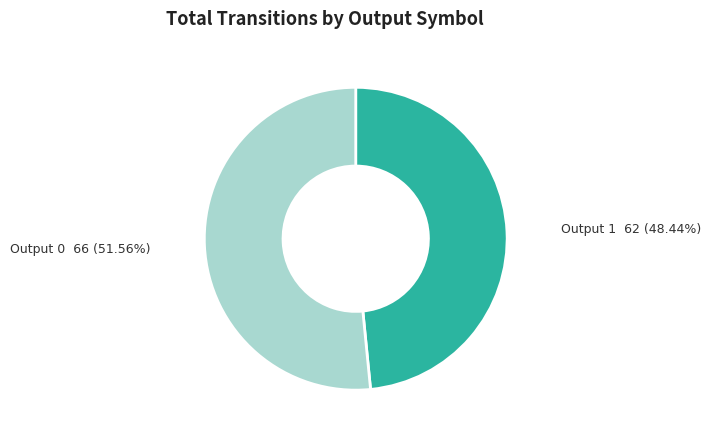

Which category has the smallest portion of the pie?

Output 1